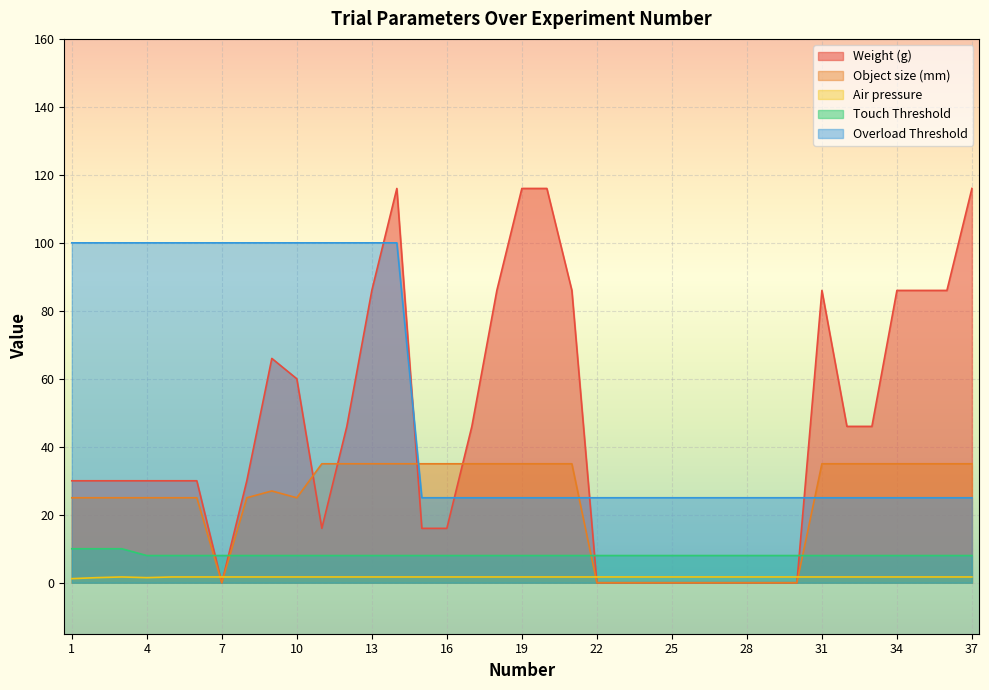

Which series has the largest total across all categories?

Overload Threshold